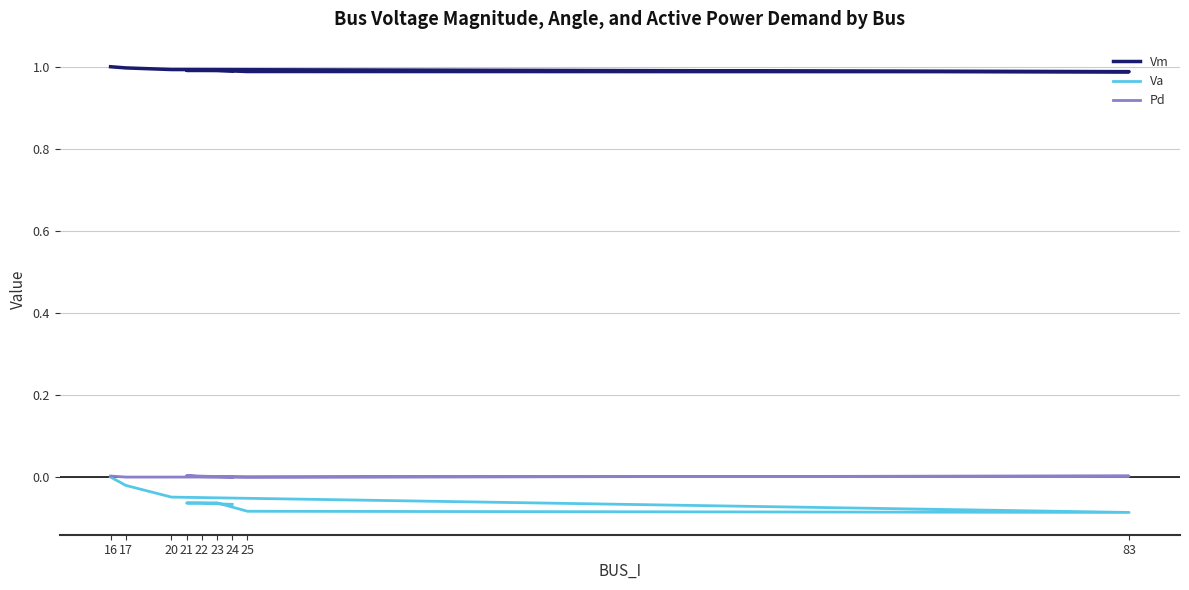

Reading left to right, what are all the values shown in this chart?

Vm: 1.0	1.0	1.0	1.0	1.0	1.0	1.0	1.0	1.0
Va: 0.0	-0.0	-0.0	-0.1	-0.1	-0.1	-0.1	-0.1	-0.1
Pd: 0.0	0.0	0.0	0.0	0.0	0.0	0.0	0.0	0.0